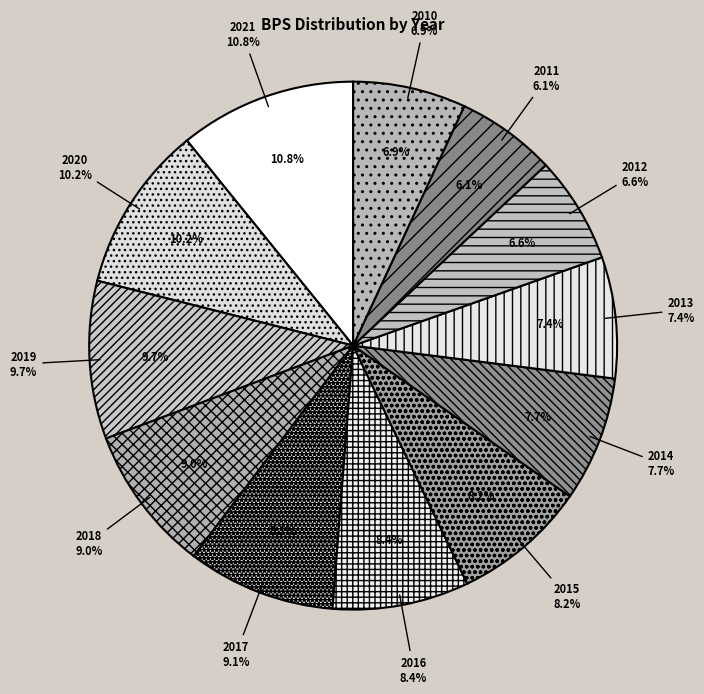

To the nearest percent, what is the difference between the 2021 and 2017 slice percentages?

2%